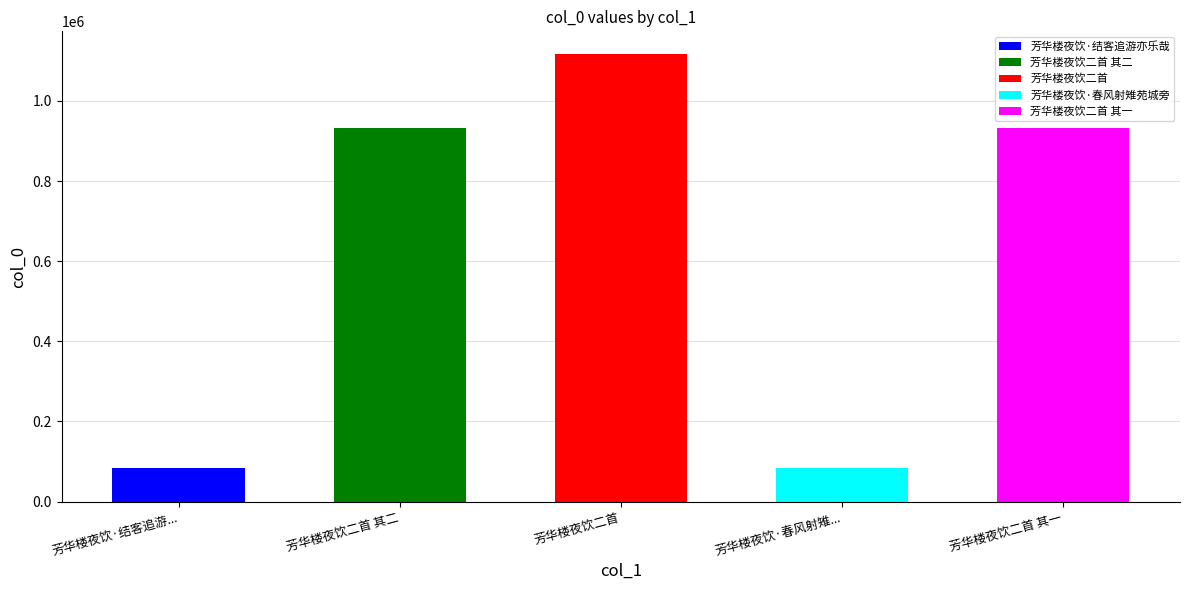

Approximately how many times larger is the value at 芳华楼夜饮·结客追游亦乐哉 compared to 芳华楼夜饮二首?

0.1